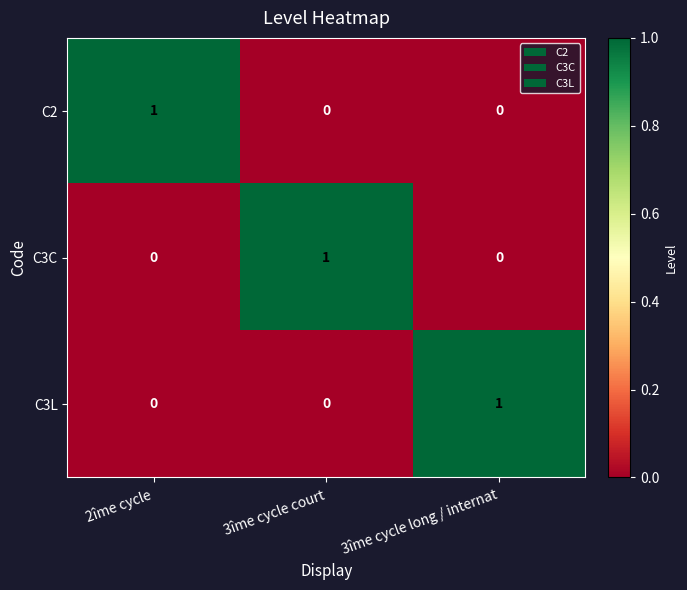

Reading left to right, what are all the values shown in this chart?

C2: 2îme cycle=1	3îme cycle court=0	3îme cycle long / internat=0
C3C: 2îme cycle=0	3îme cycle court=1	3îme cycle long / internat=0
C3L: 2îme cycle=0	3îme cycle court=0	3îme cycle long / internat=1